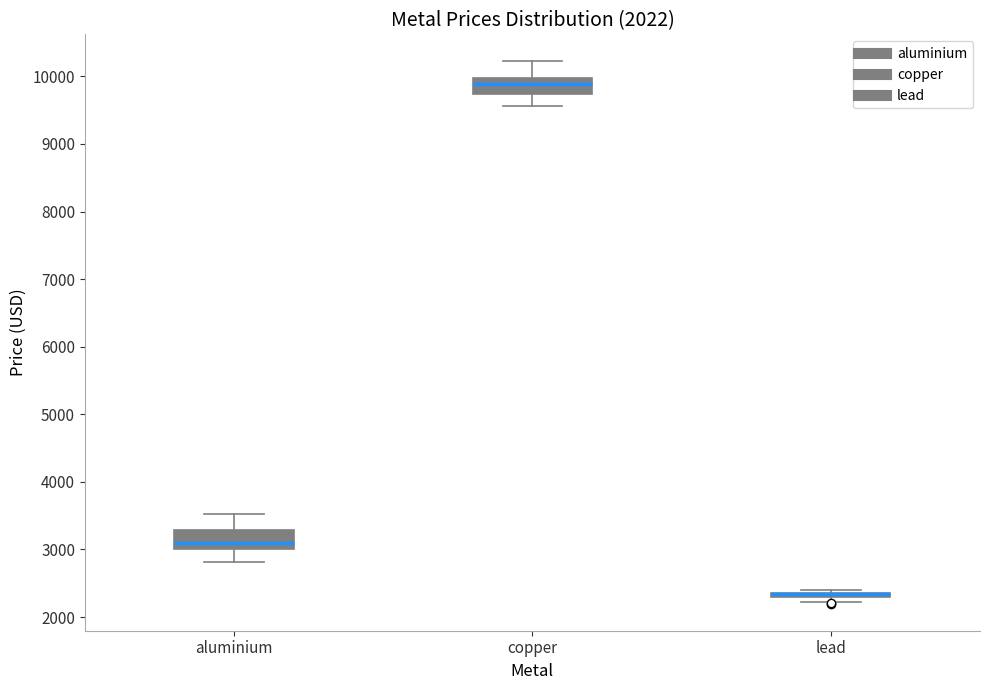

Where is the upper edge of the box for copper on the y-axis? The values are not printed on the chart, so give them approximately, as read against the axis.

10000